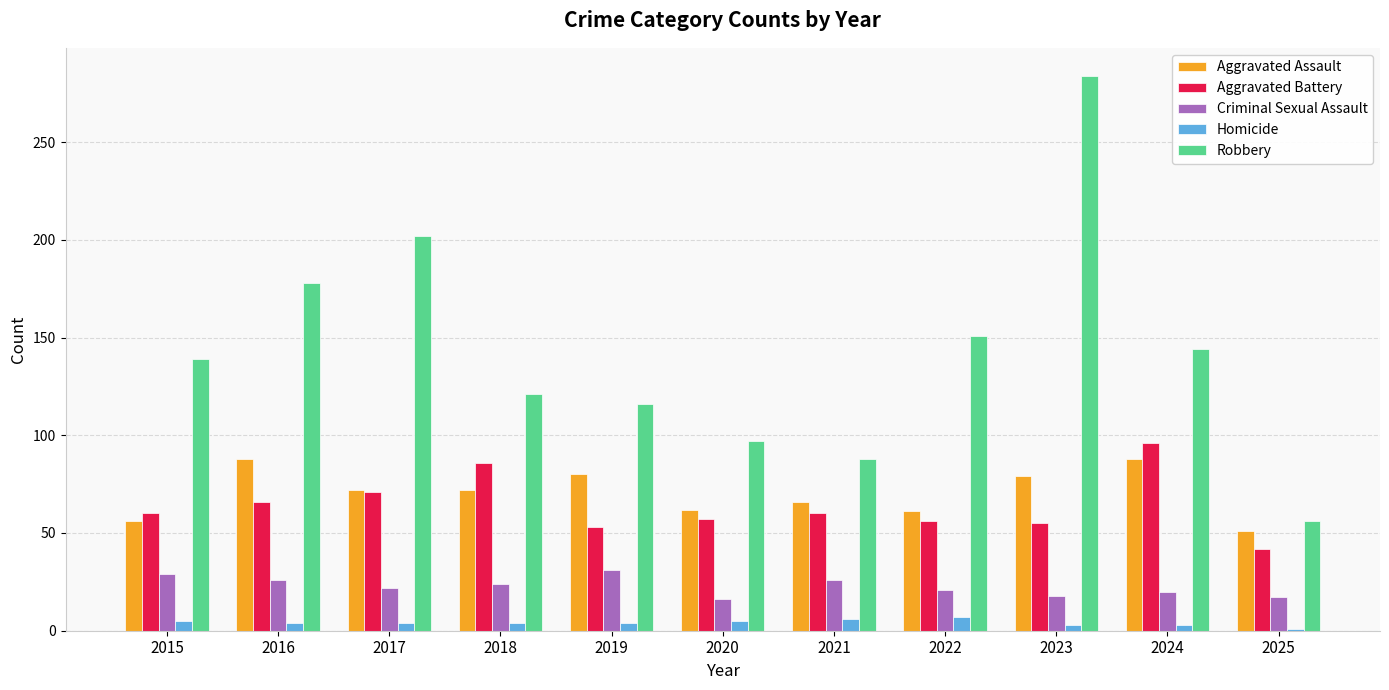

Rank the series at 2018 from highest to lowest value.

Robbery, Aggravated Battery, Aggravated Assault, Criminal Sexual Assault, Homicide